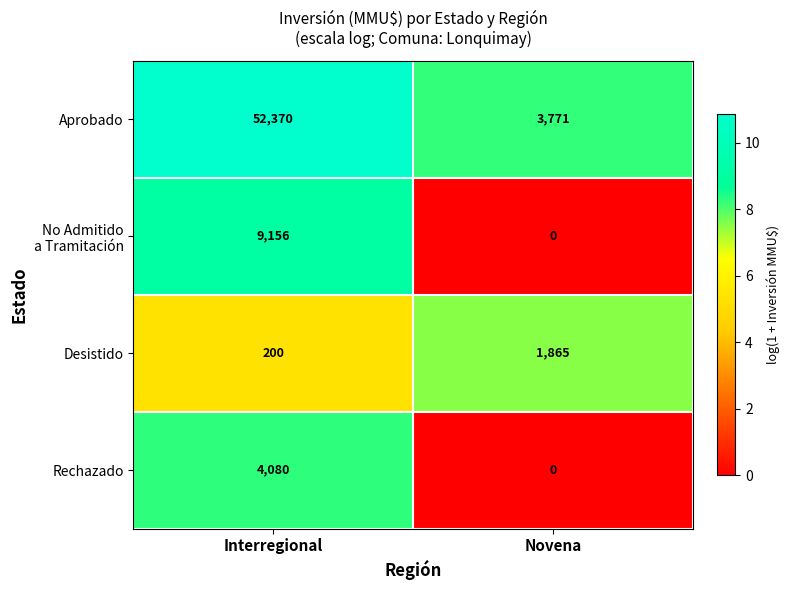

What is the sum of all Aprobado values?

56141